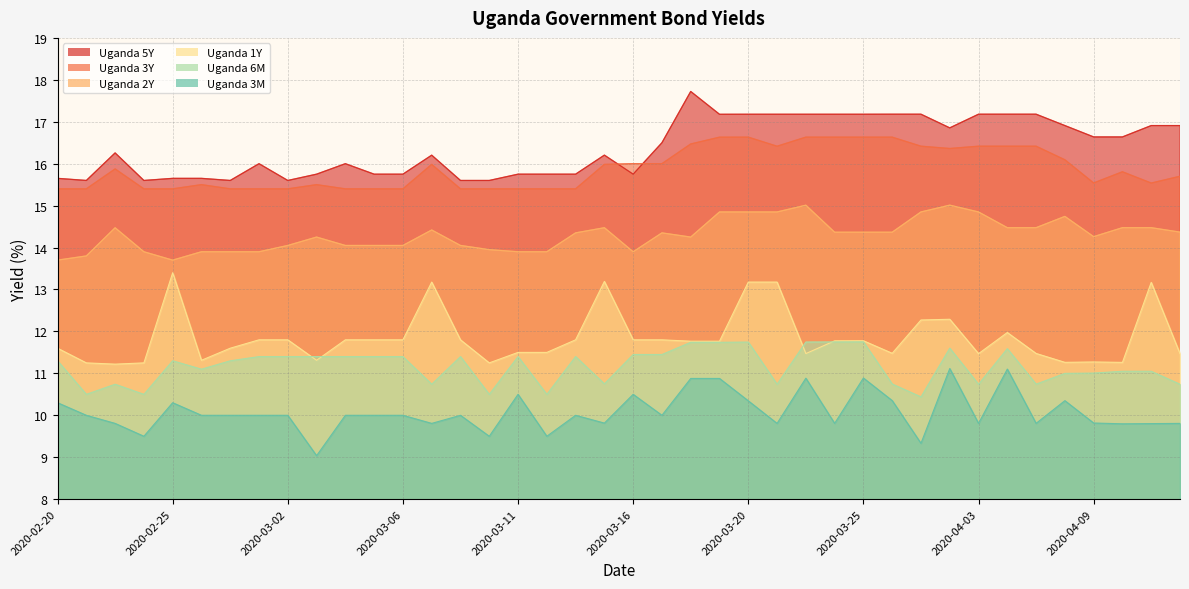

True or false: Uganda 1Y has more than 2 interior local peaks.

True